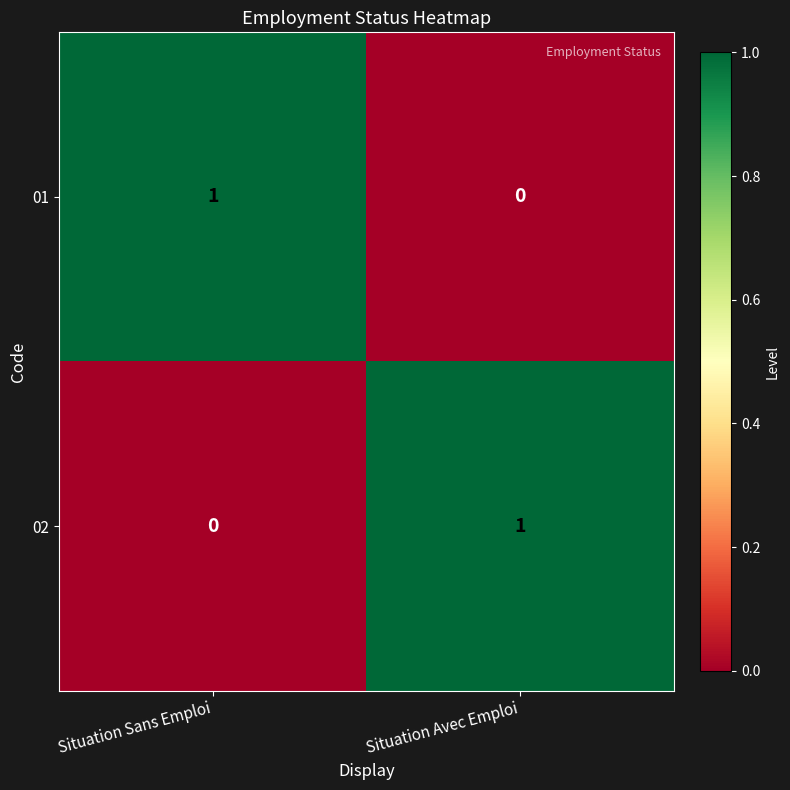

Reading left to right, what are all the values shown in this chart?

01: 1	0
02: 0	1